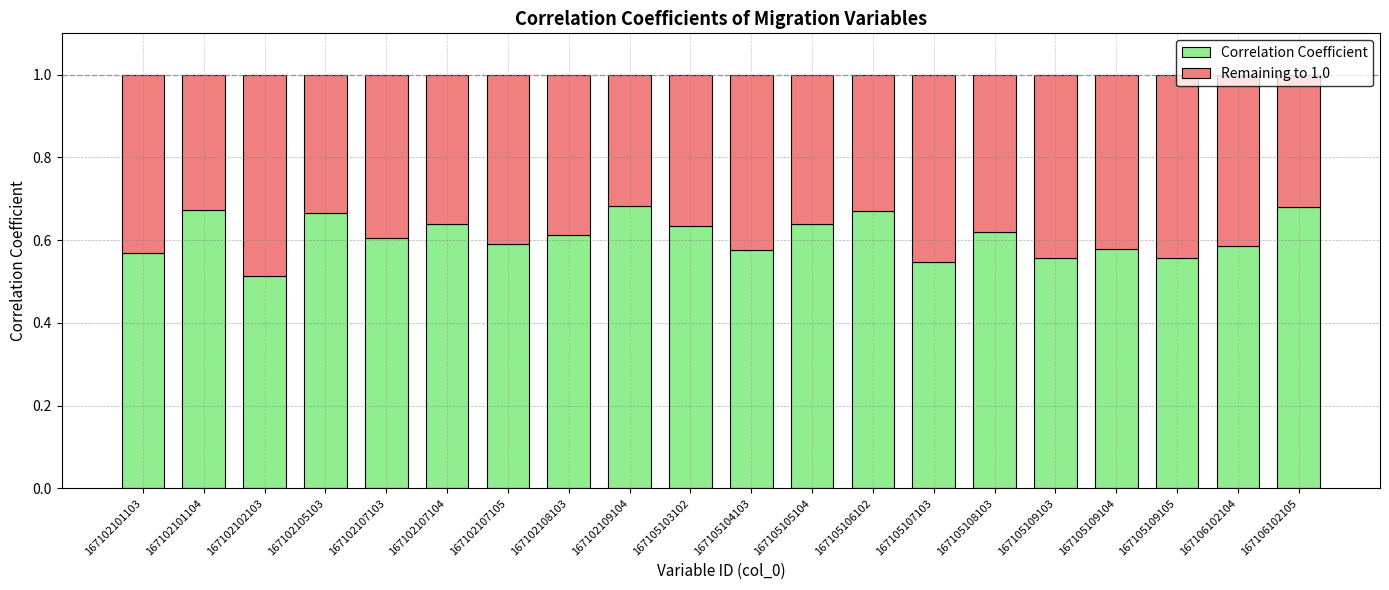

At which label is Correlation Coefficient closest to 0?

167102102103